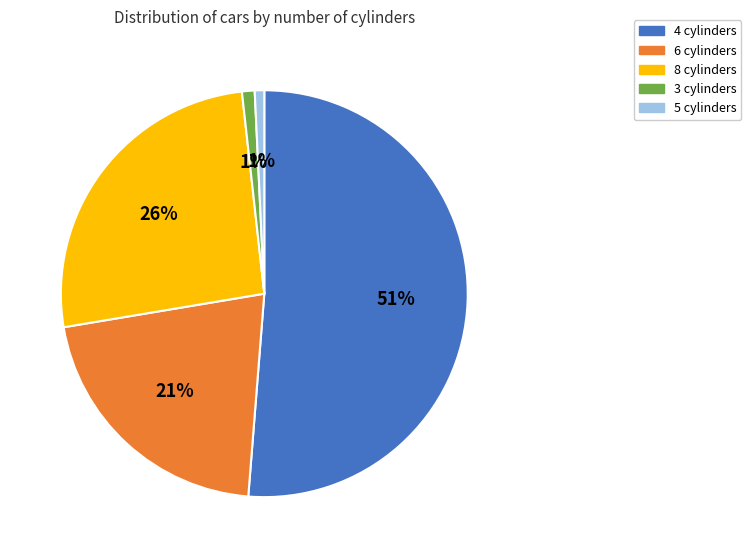

Is there any slice that represents more than half of the pie?

Yes